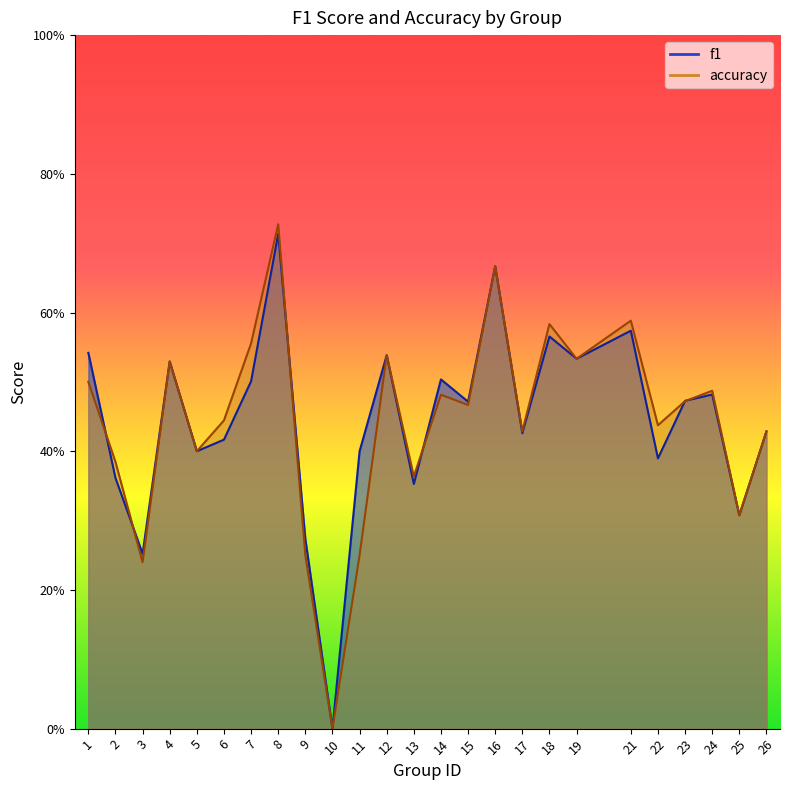

Reading left to right, transcribe all the data shown in this chart.

f1: 0.5	0.4	0.3	0.5	0.4	0.4	0.5	0.7	0.3	0.0	0.4	0.5	0.4	0.5	0.5	0.7	0.4	0.6	0.5	0.6	0.4	0.5	0.5	0.3	0.4
accuracy: 0.5	0.4	0.2	0.5	0.4	0.4	0.6	0.7	0.2	0.0	0.2	0.5	0.4	0.5	0.5	0.7	0.4	0.6	0.5	0.6	0.4	0.5	0.5	0.3	0.4